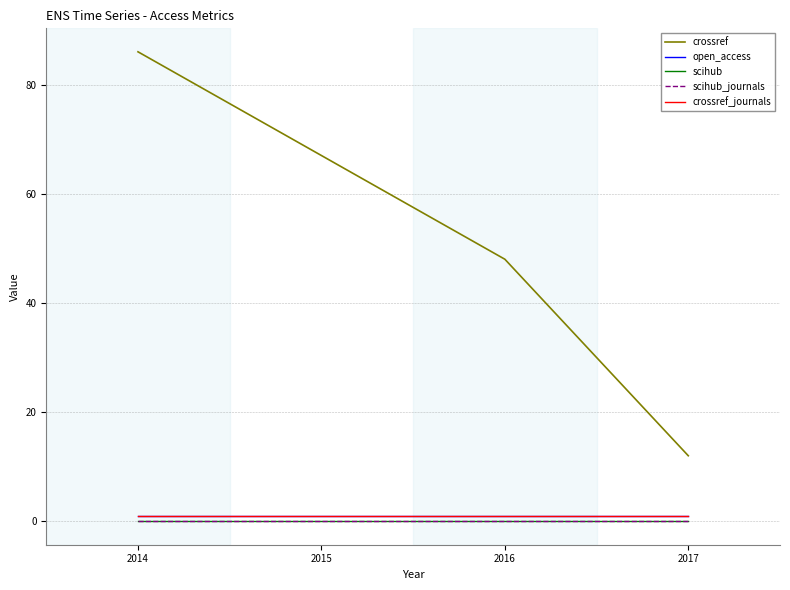

Does the chart display data point markers on the line(s)?

No